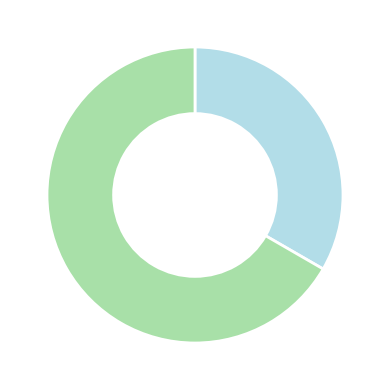

Does any single category account for the majority?

Yes